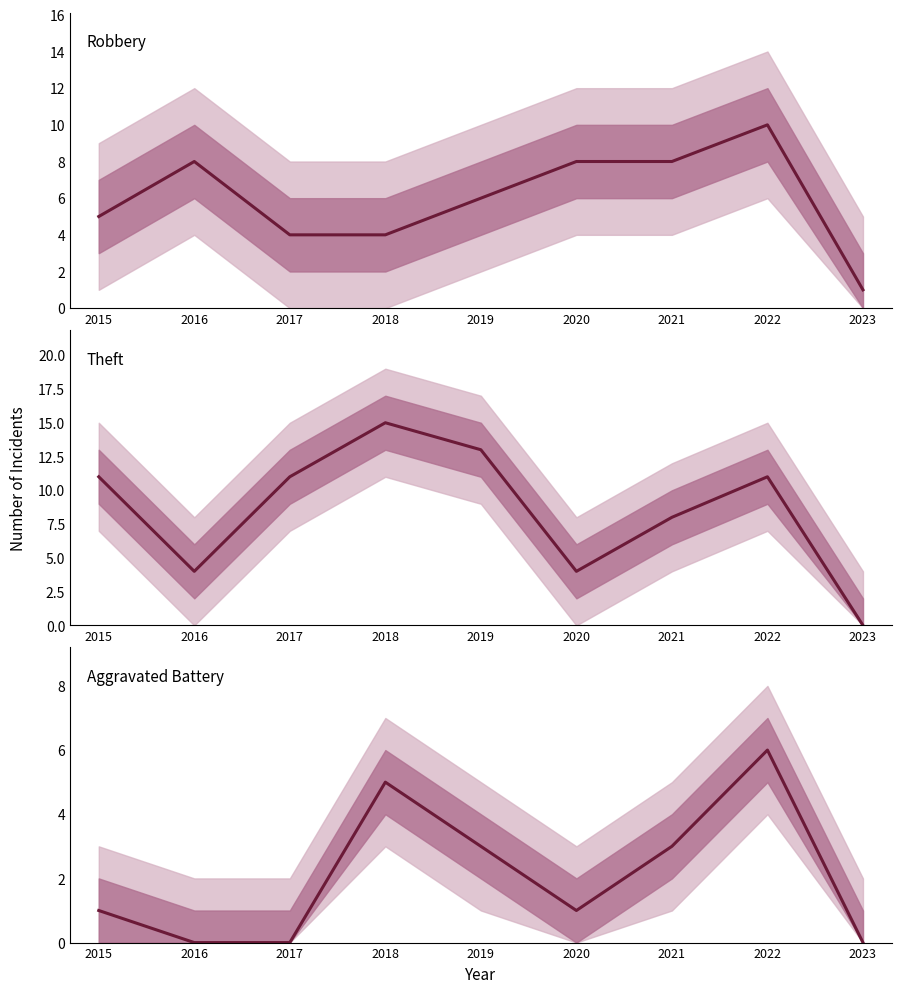

Reading right to left, transcribe all the data shown in this chart.

Robbery: 1	10	8	8	6	4	4	8	5
Theft: 0	11	8	4	13	15	11	4	11
Aggravated Battery: 0	6	3	1	3	5	0	0	1